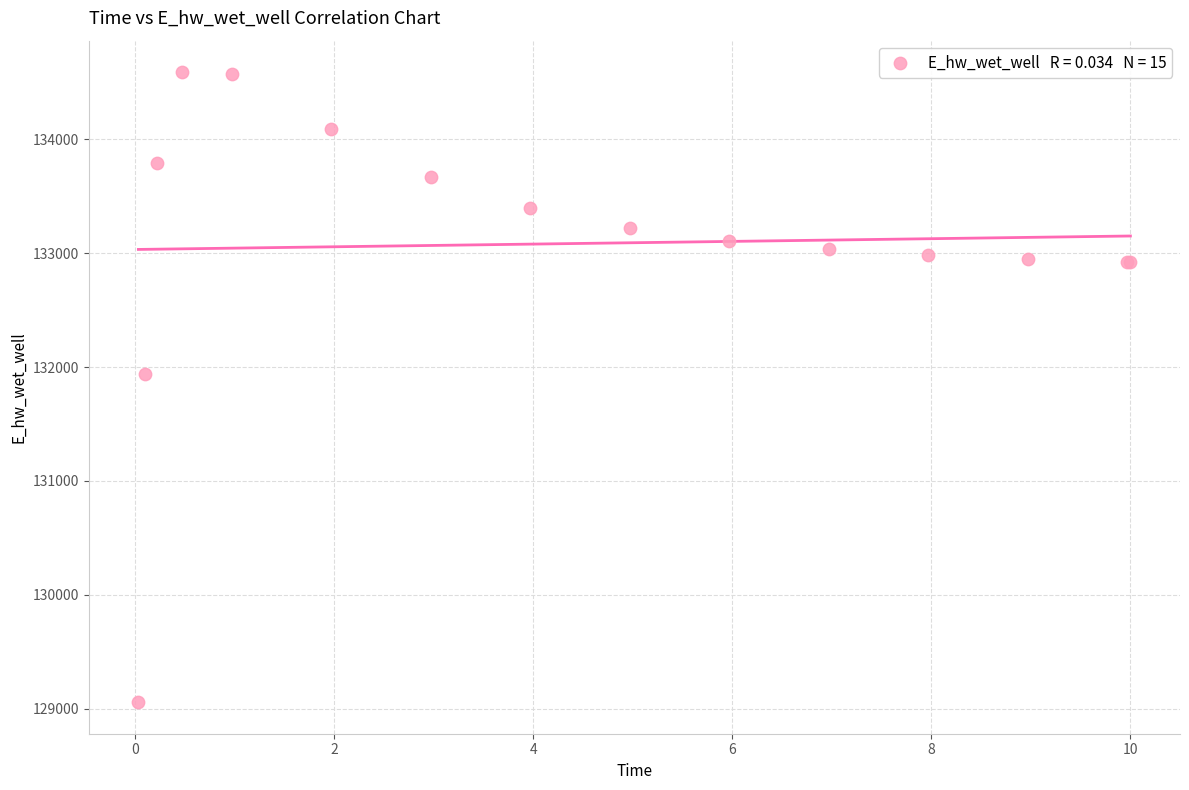

What Y value in the scatter plot is closest to 131822?

131943.2